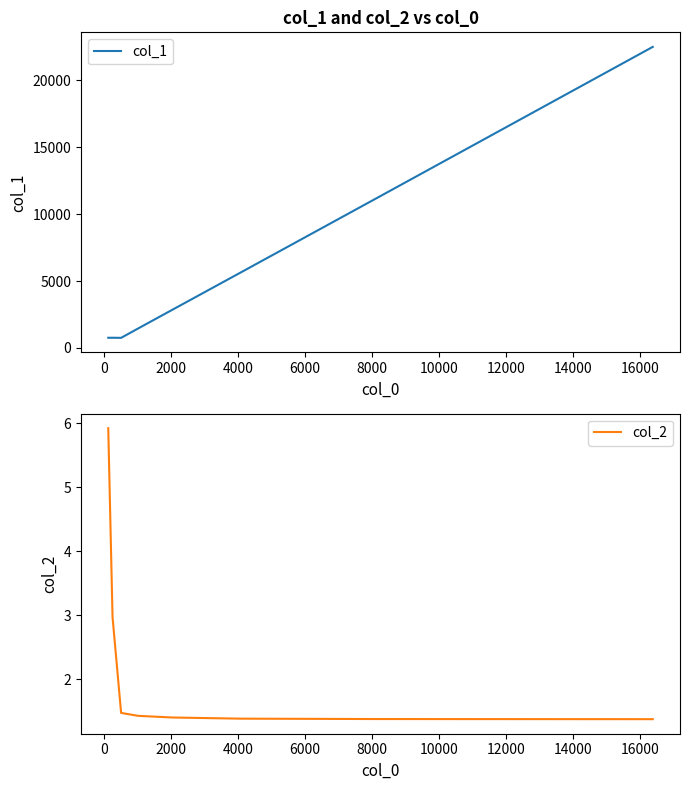

What is the smallest value displayed?

1.4